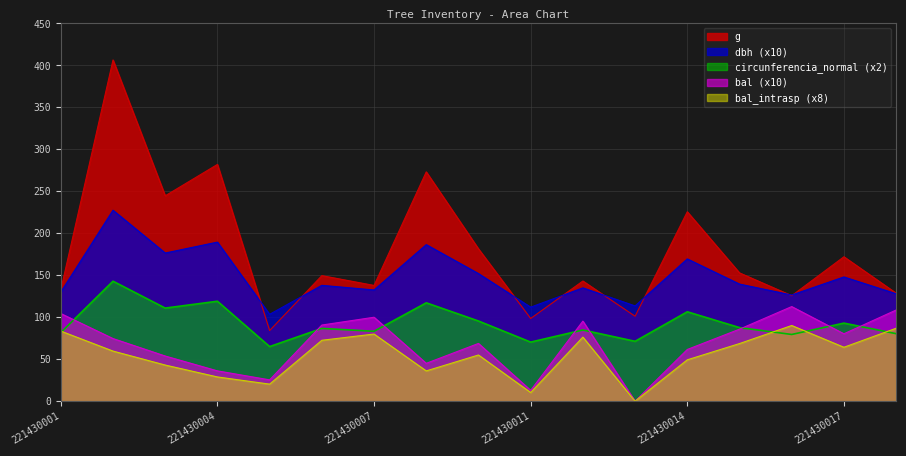

True or false: g has more than 0 interior local peaks.

True